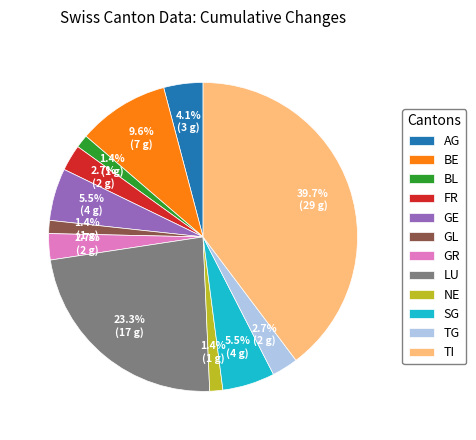

How much of the chart is everything except BE?

90.4%